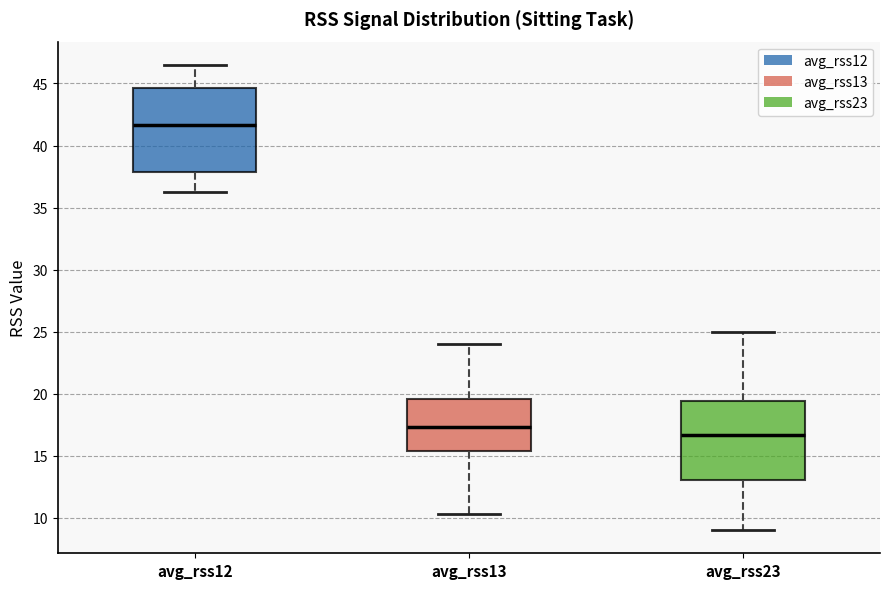

Where does the upper whisker of the box for avg_rss12 end on the y-axis? The values are not printed on the chart, so give them approximately, as read against the axis.

46.5